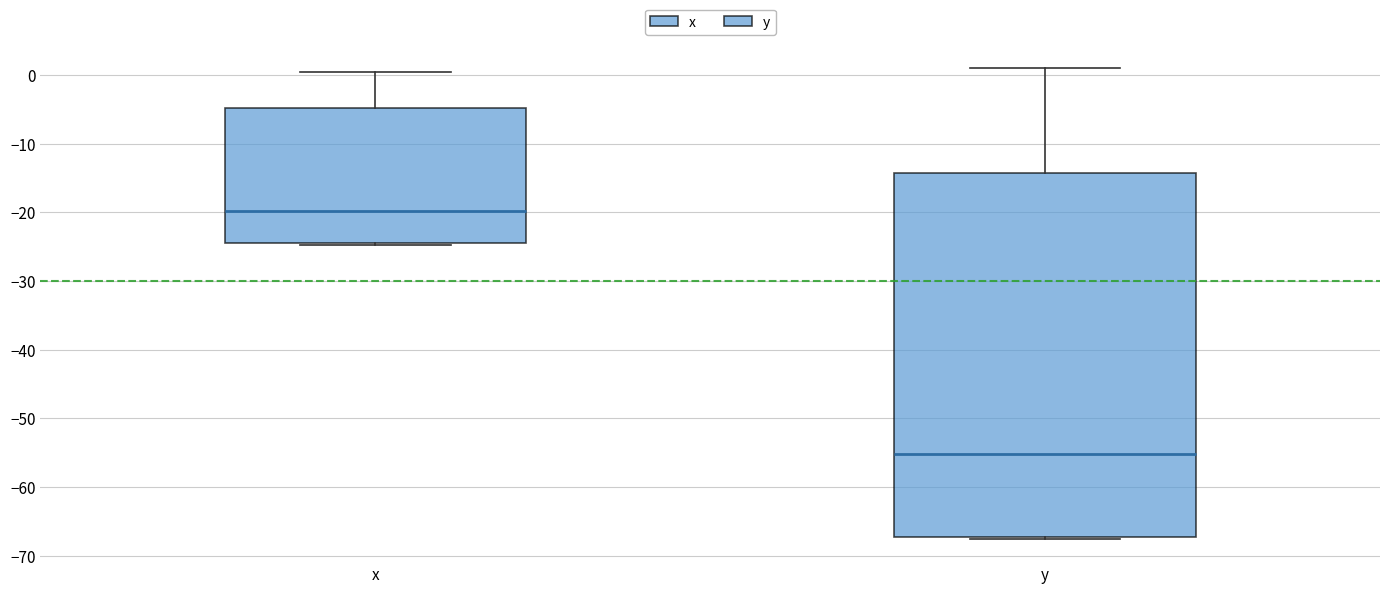

Which box has the lowest median line?

y